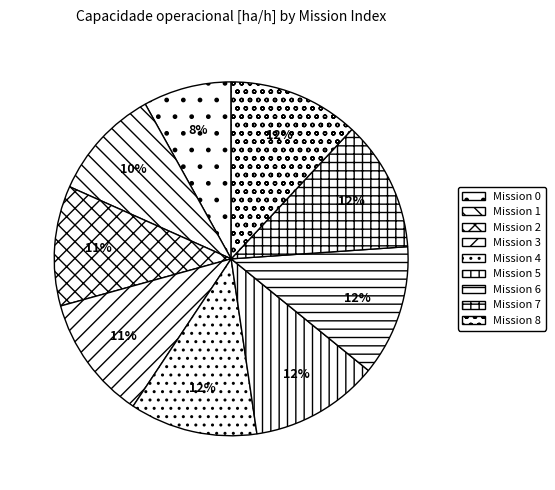

How many slices are in this pie chart?

9